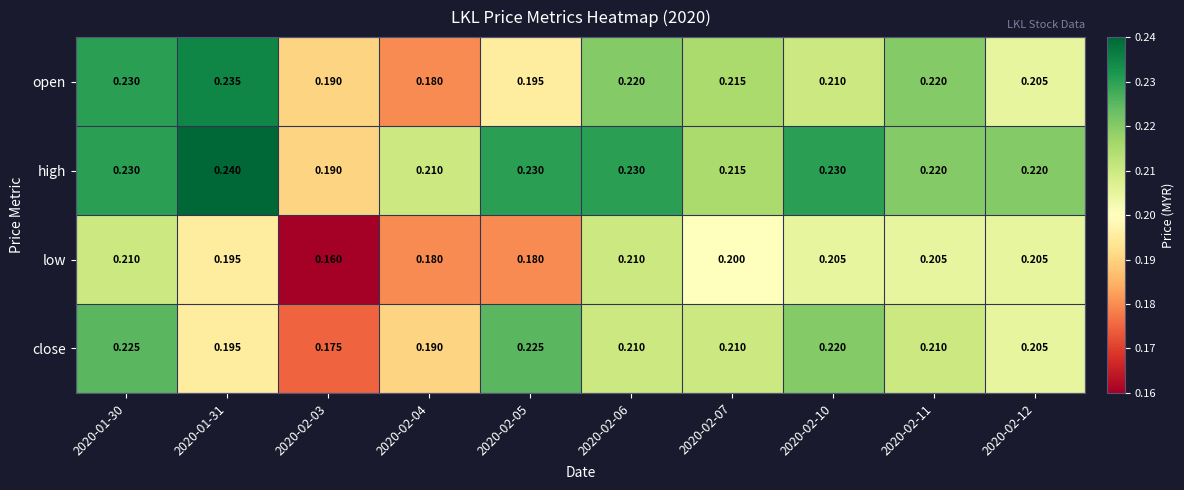

List the series in order of their peak value, lowest first.

low, close, open, high